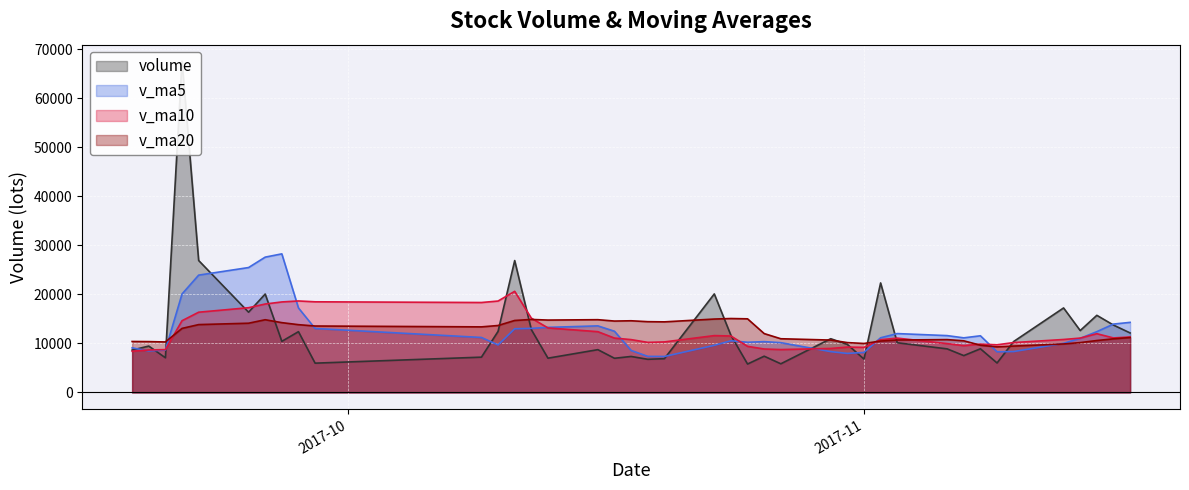

At which category is the sum across all series the highest?

2017-09-21